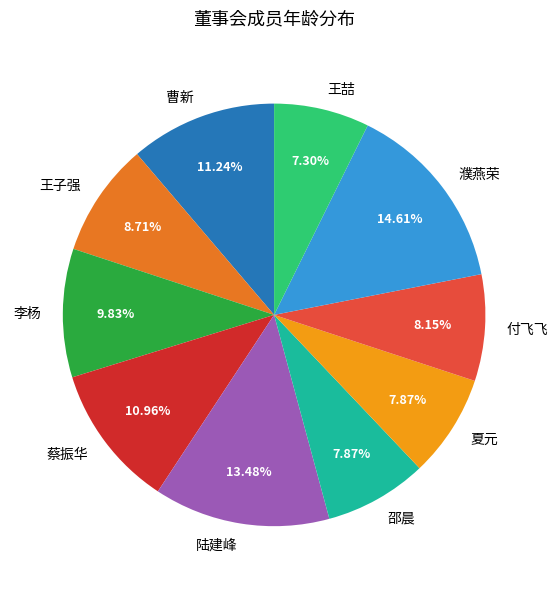

To the nearest percent, what portion does 夏元 represent?

8%